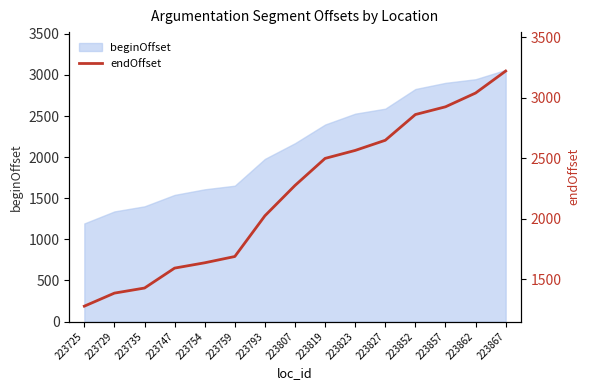

True or false: beginOffset has a value of 1340 at 223729.

True